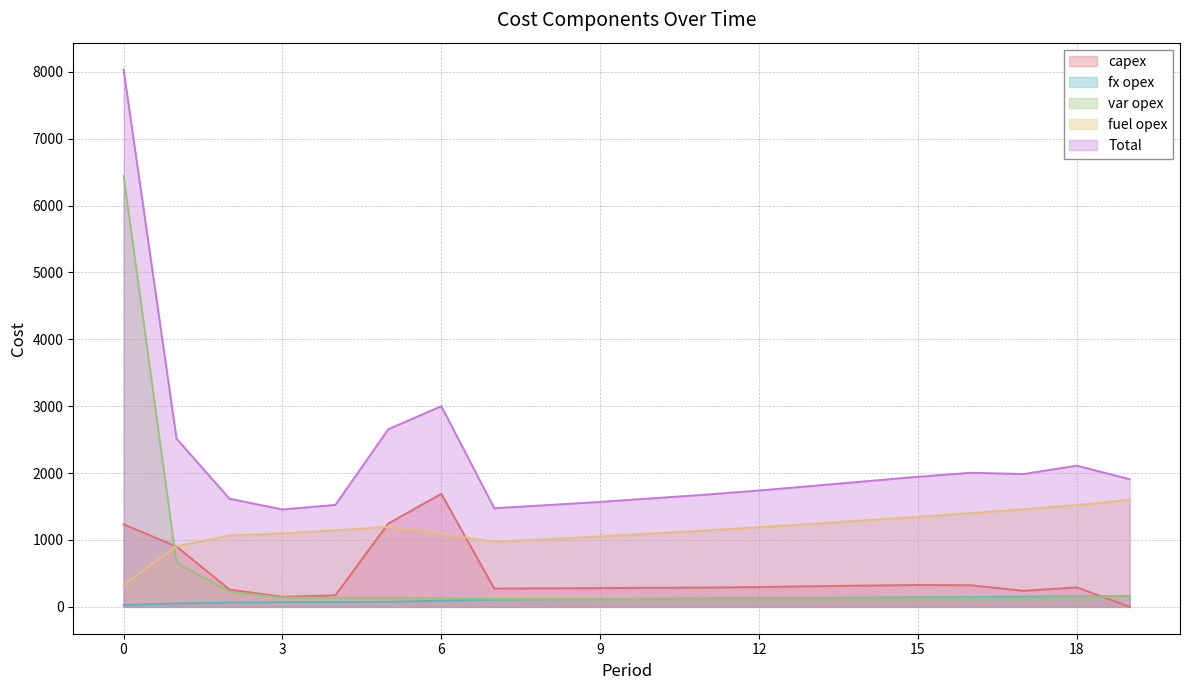

In Total, how many points are higher than both neighbors (excluding endpoints)?

3